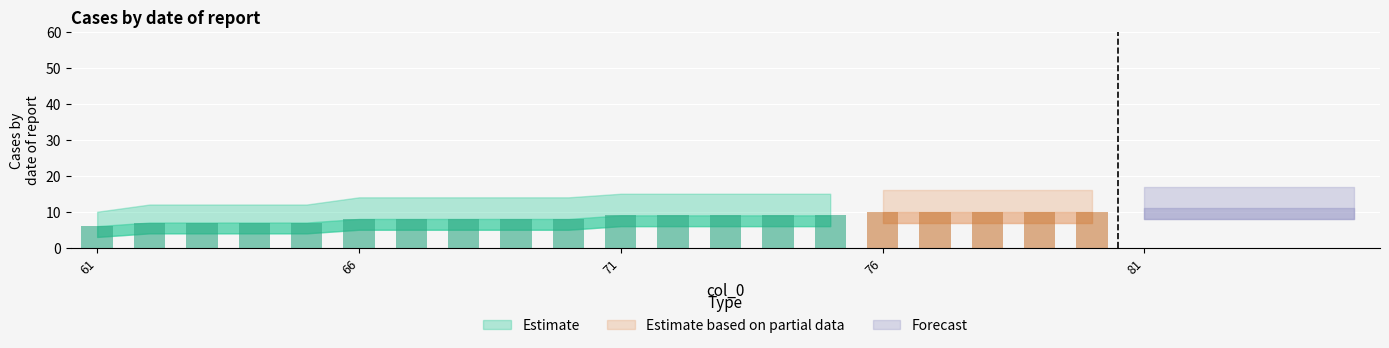

At which category does the chart reach its peak across all series?

81